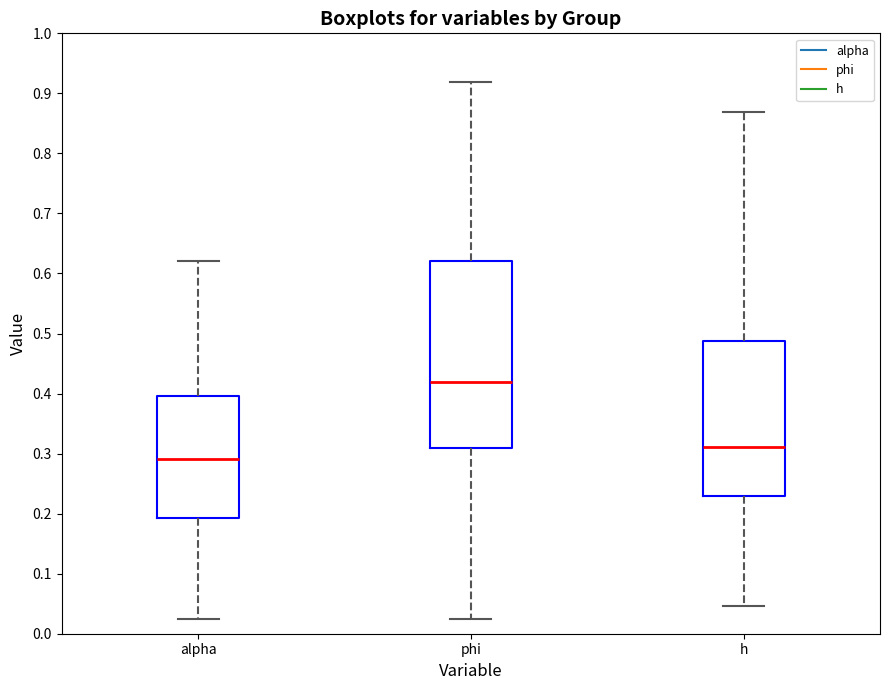

Reading left to right, transcribe this box plot: for each box, give where its median line is, the range the box spans, and where its two whiskers end, as read against the y-axis. The values are not printed on the chart, so give them approximately, as read against the axis.

alpha: median 0.29, box 0.19 to 0.40, whiskers 0.02 to 0.62
phi: median 0.42, box 0.31 to 0.62, whiskers 0.03 to 0.92
h: median 0.31, box 0.23 to 0.49, whiskers 0.05 to 0.87